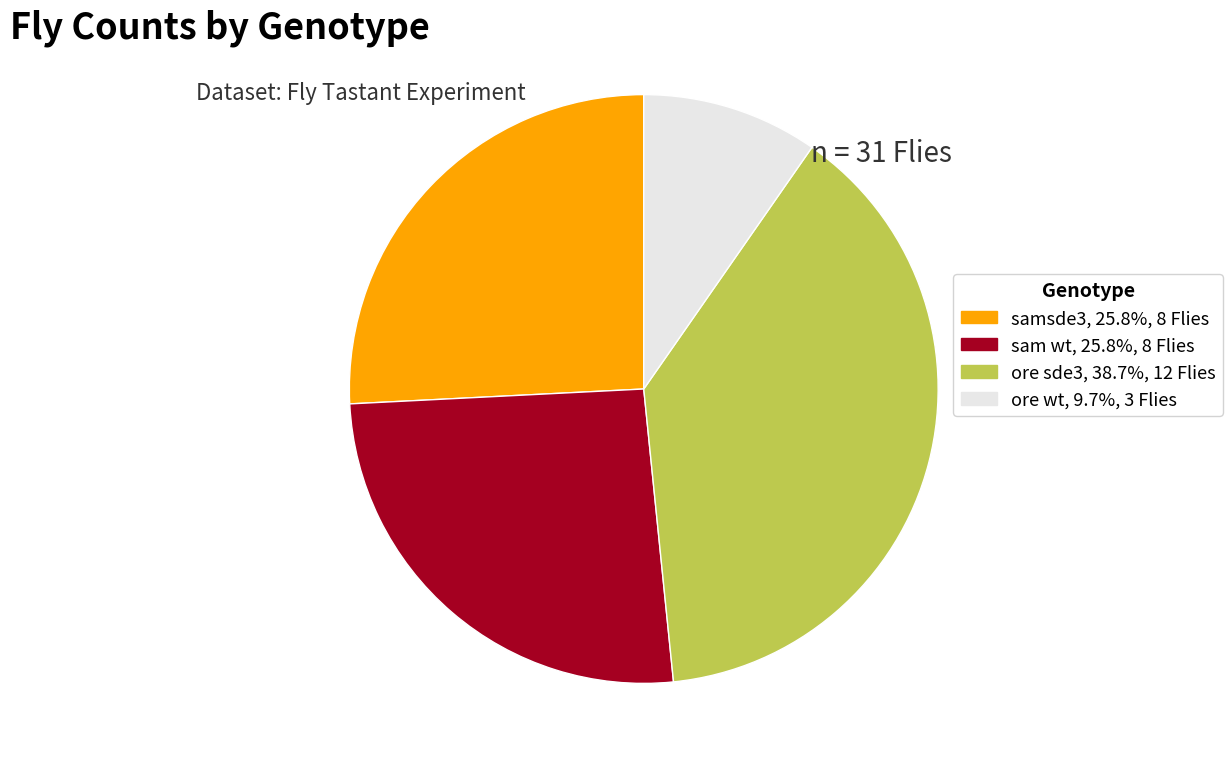

Count the number of slices in the pie.

4